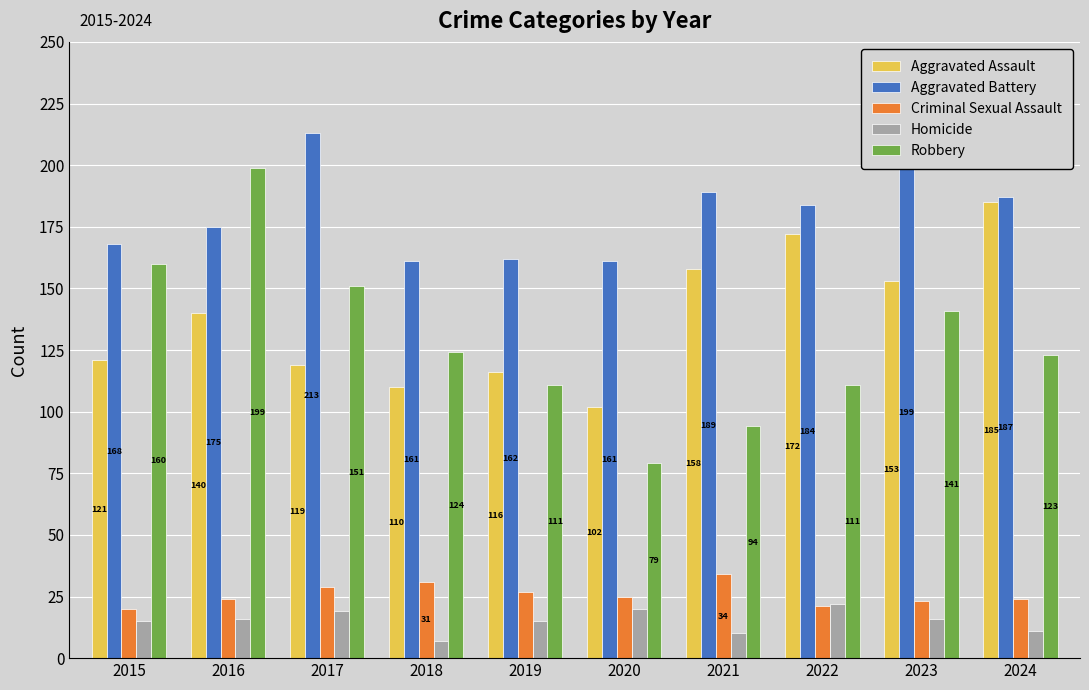

What is the sum of all Homicide values?

151